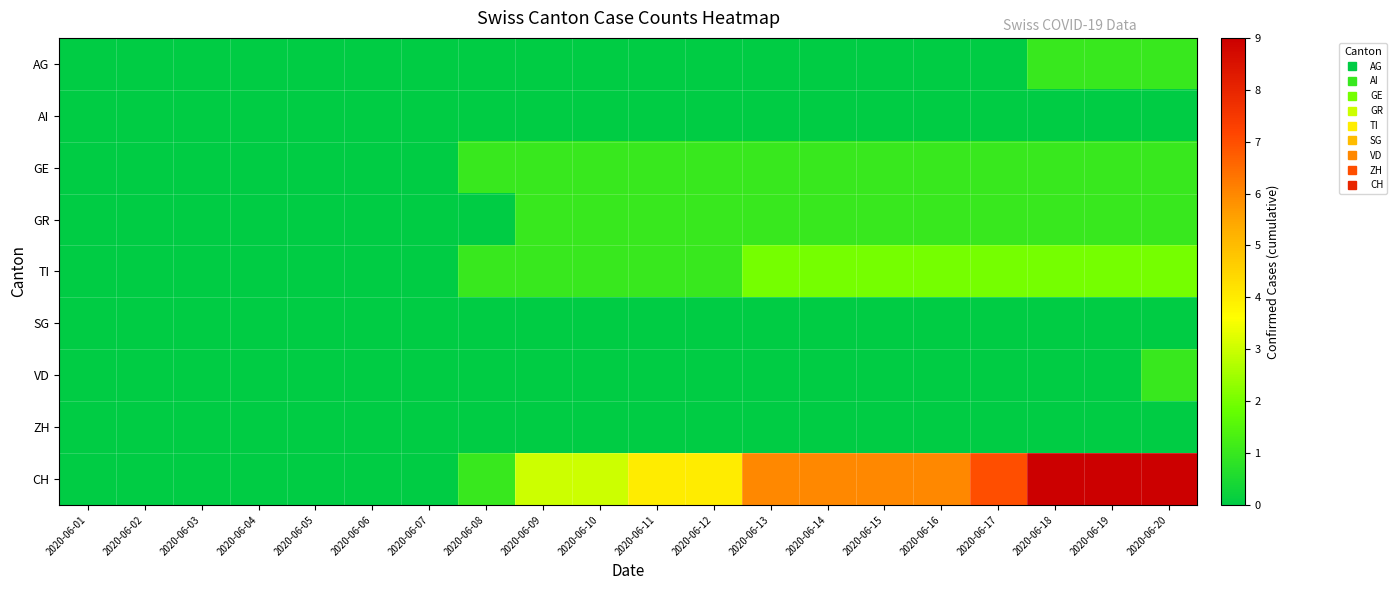

Which category has the lowest value across all series?

2020-06-01